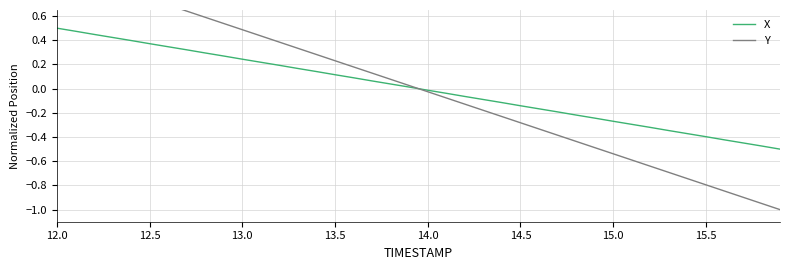

What is the minimum value shown in the chart?

-1.0